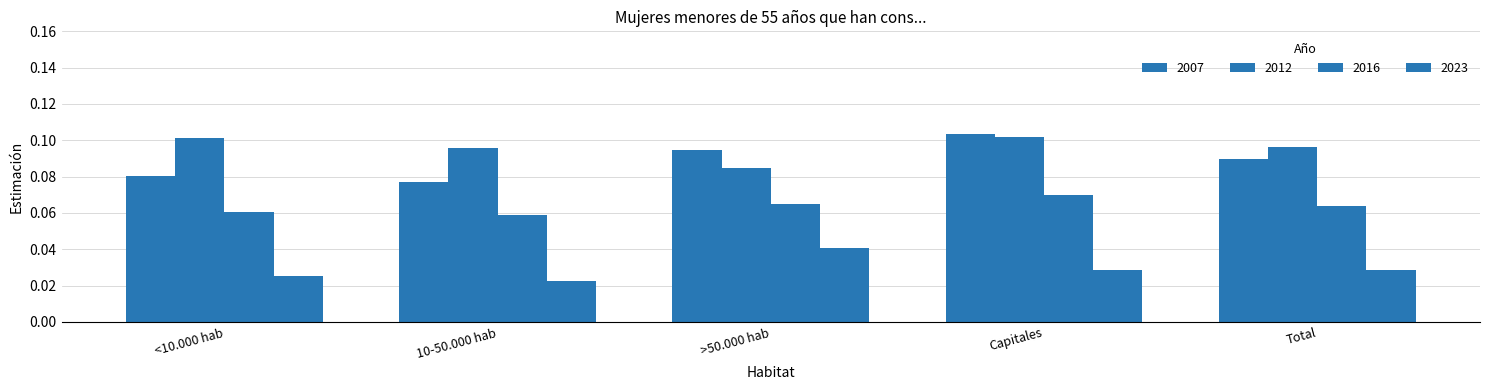

How many bars are there in total?

20